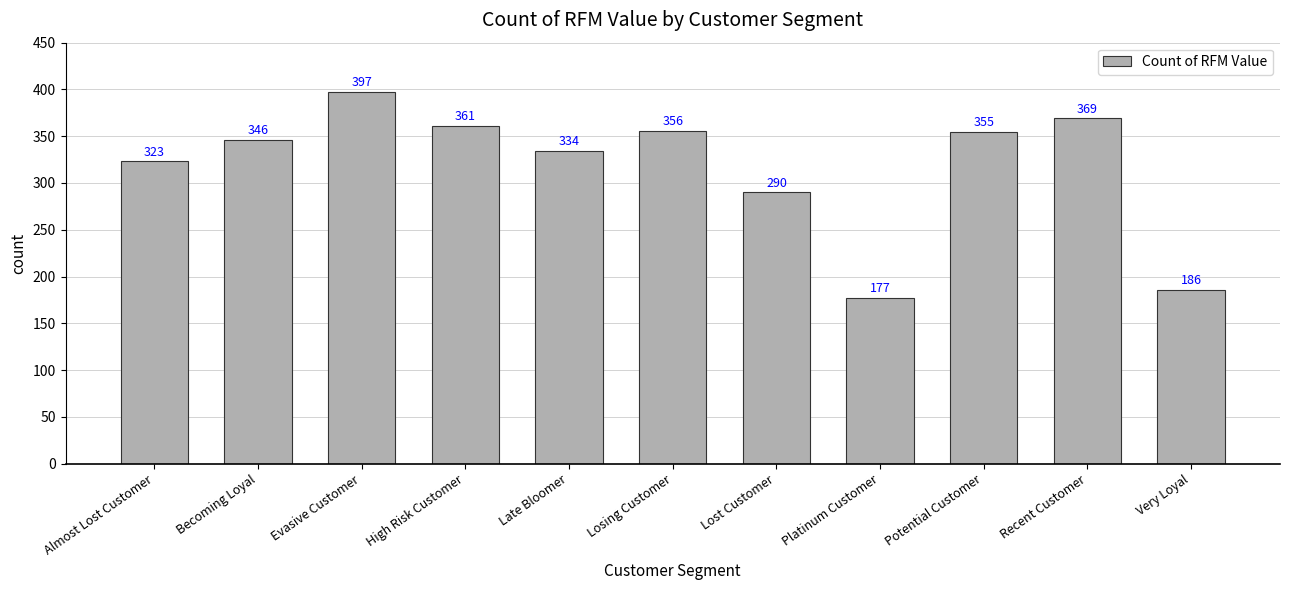

Which label corresponds to the largest value in the chart?

Evasive Customer